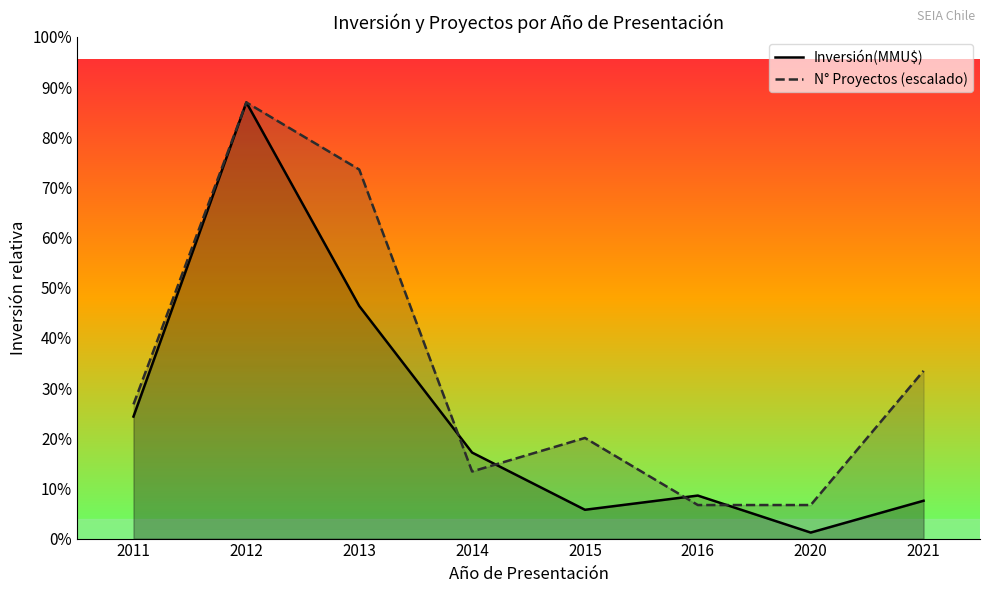

In N° Proyectos (escalado), how many points are lower than both neighbors (excluding endpoints)?

1